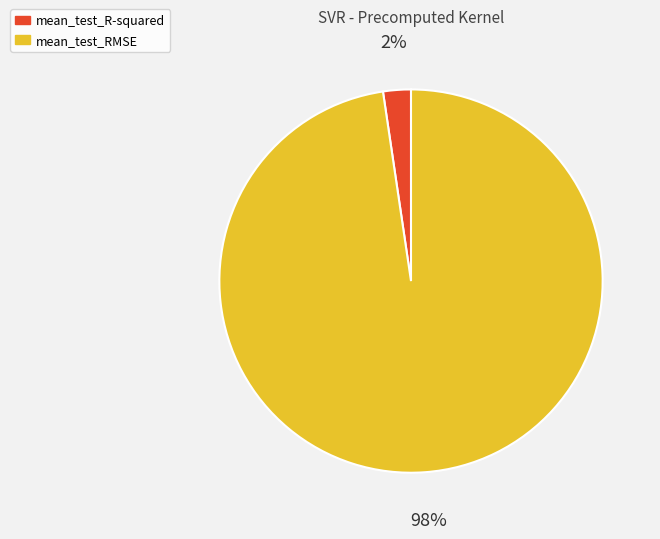

Is the sum of mean_test_R-squared and mean_test_RMSE greater than half?

Yes